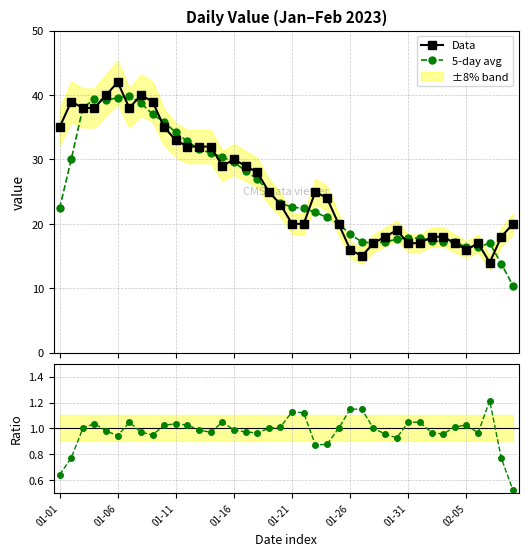

What is the maximum value for Data?

42.0